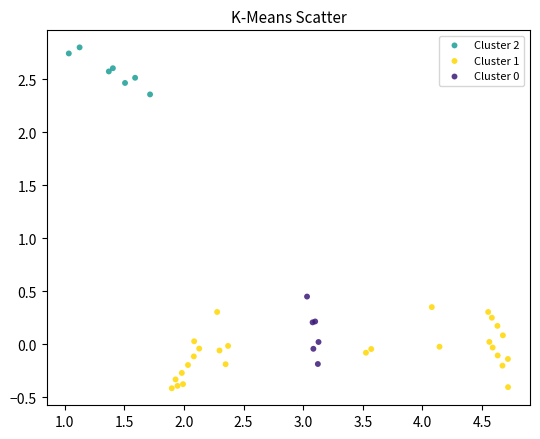

Which series reaches the minimum Y coordinate?

Cluster 1